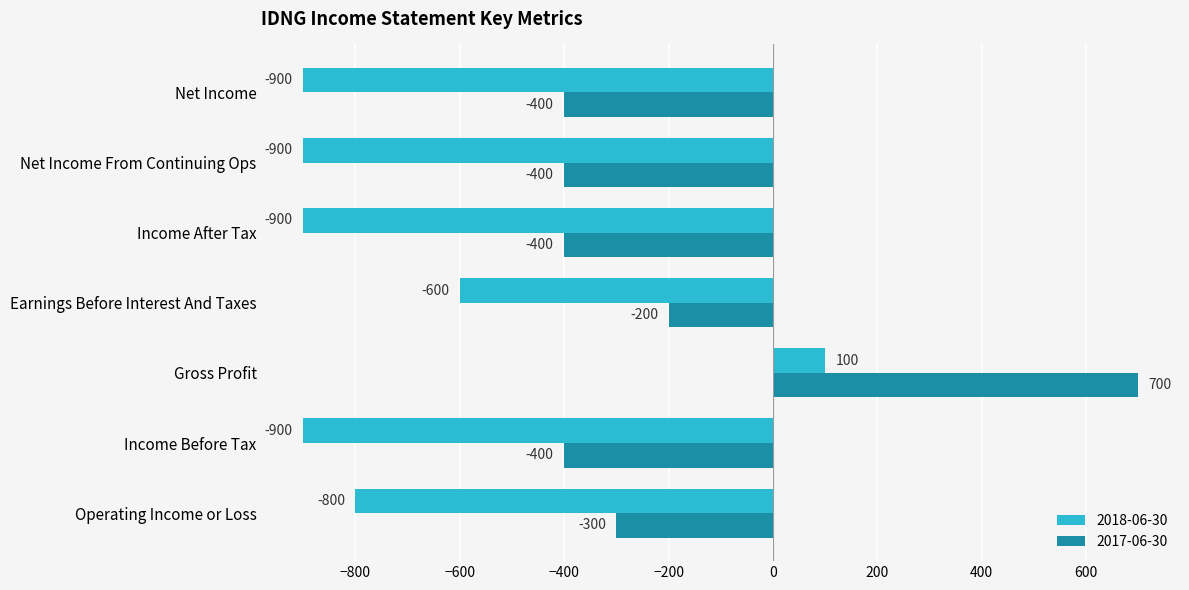

What is the greatest value displayed?

700